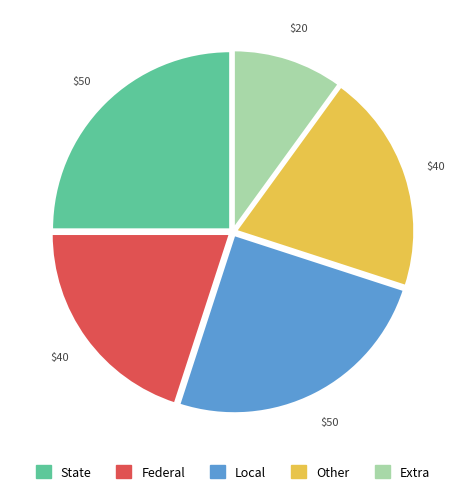

How many slices are in this pie chart?

5